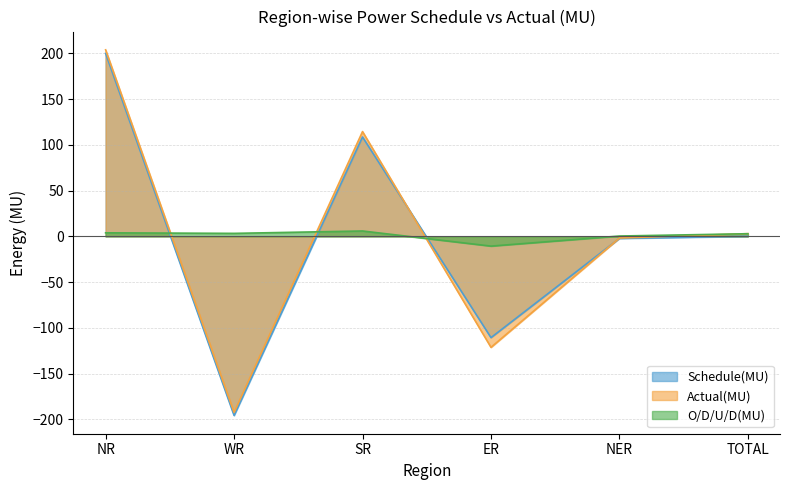

After their last crossing, which series has the higher values: Actual(MU) or Schedule(MU)?

Actual(MU)